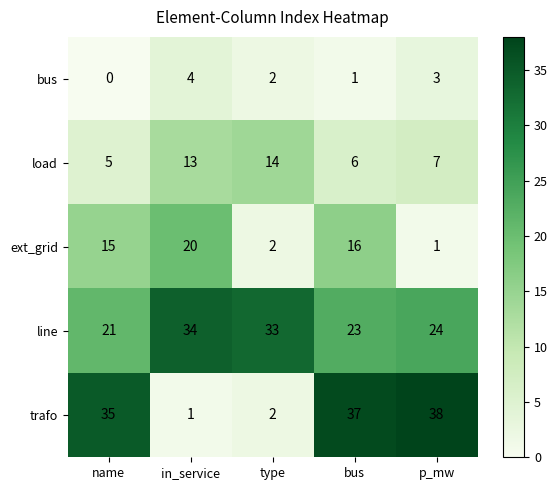

Read the line value at bus, to the nearest 5.

25